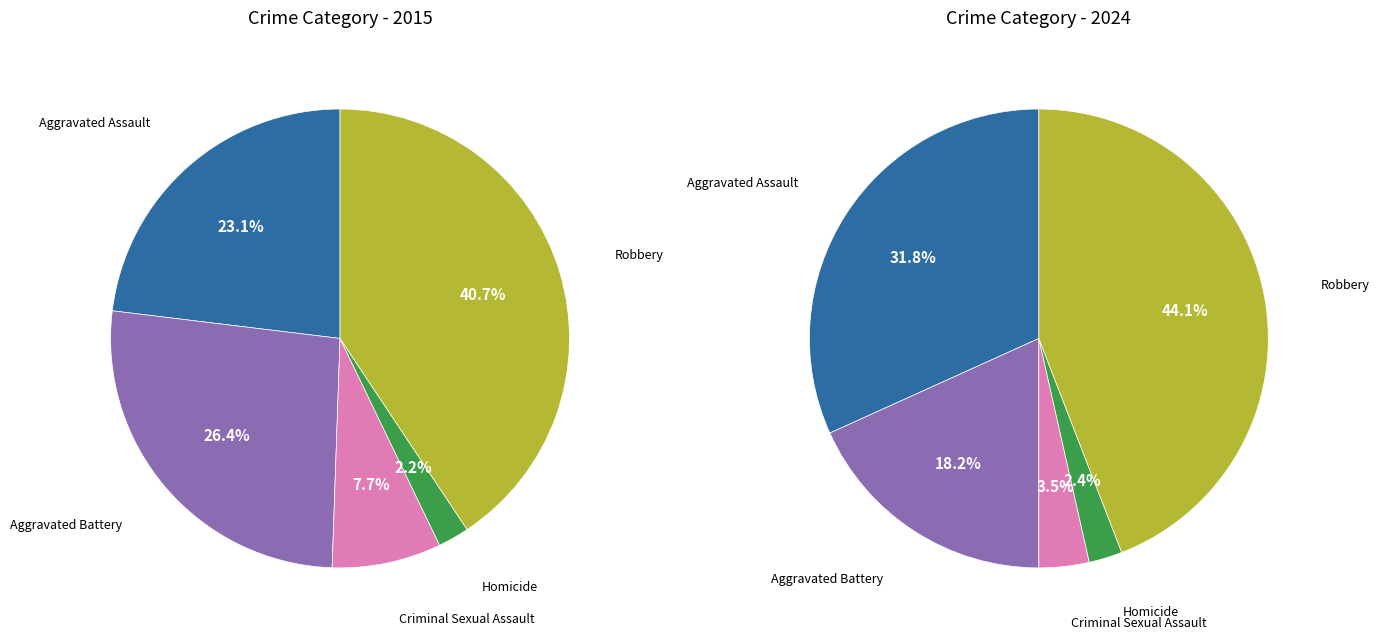

Which series has the widest spread of values?

values_2024